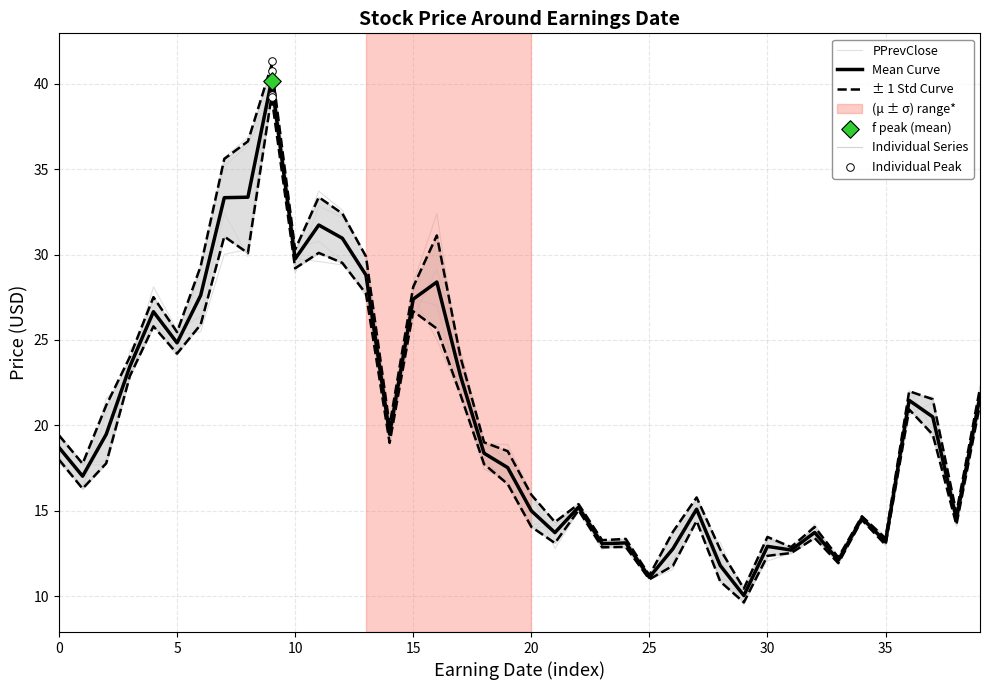

Which series has the widest spread of Y values?

± 1 Std Curve